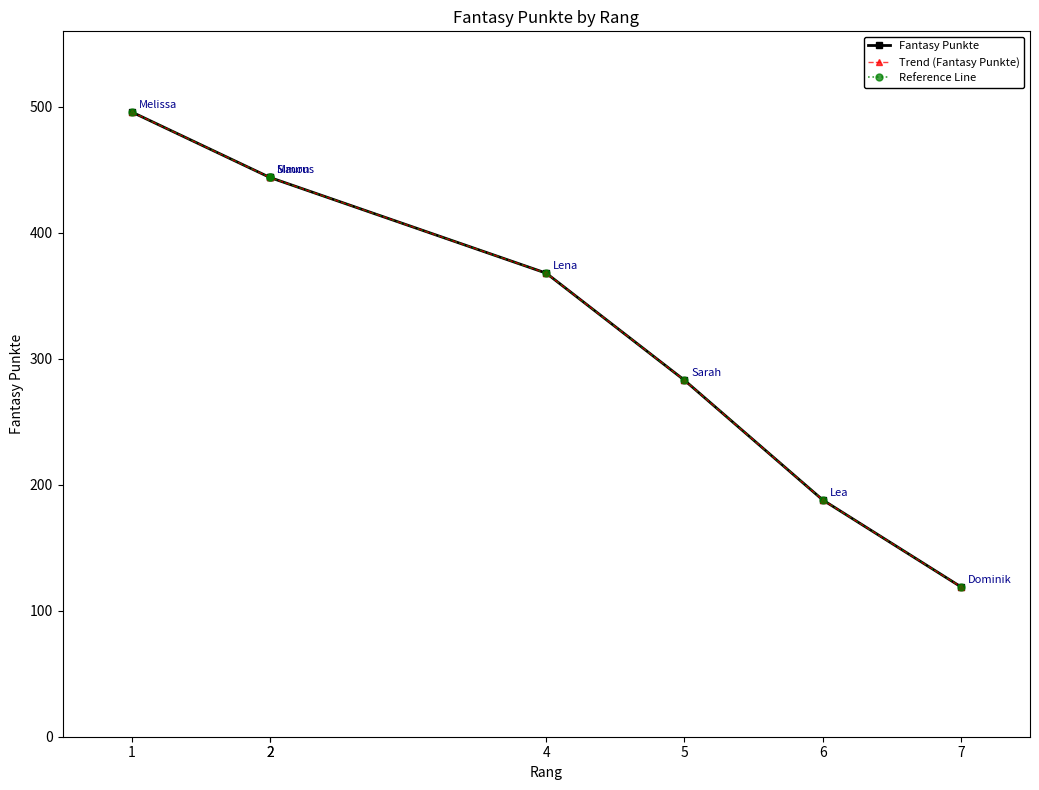

How many data points in Fantasy Punkte are less than 368?

3